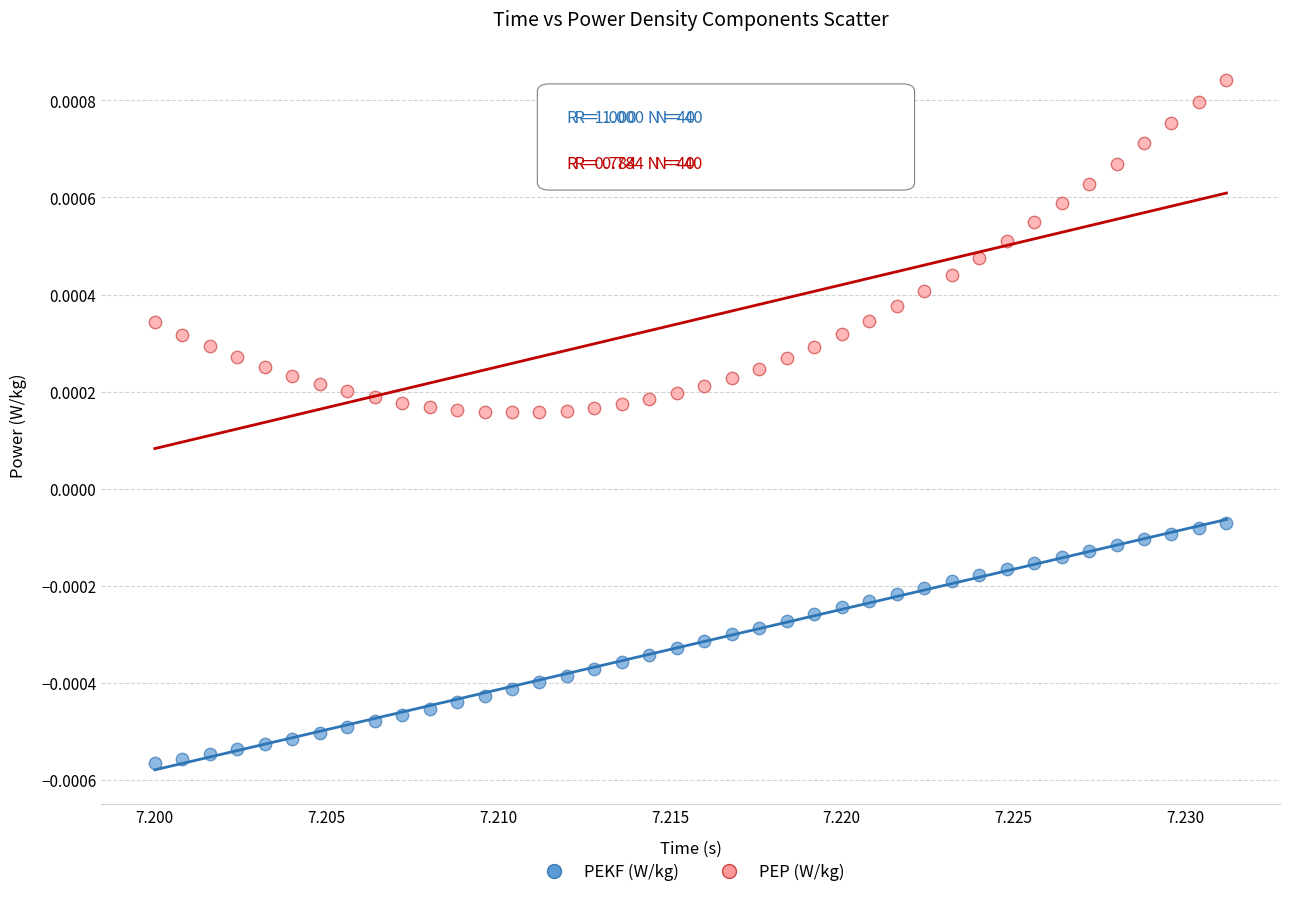

Which series contains the highest Y value?

PEP (W/kg)